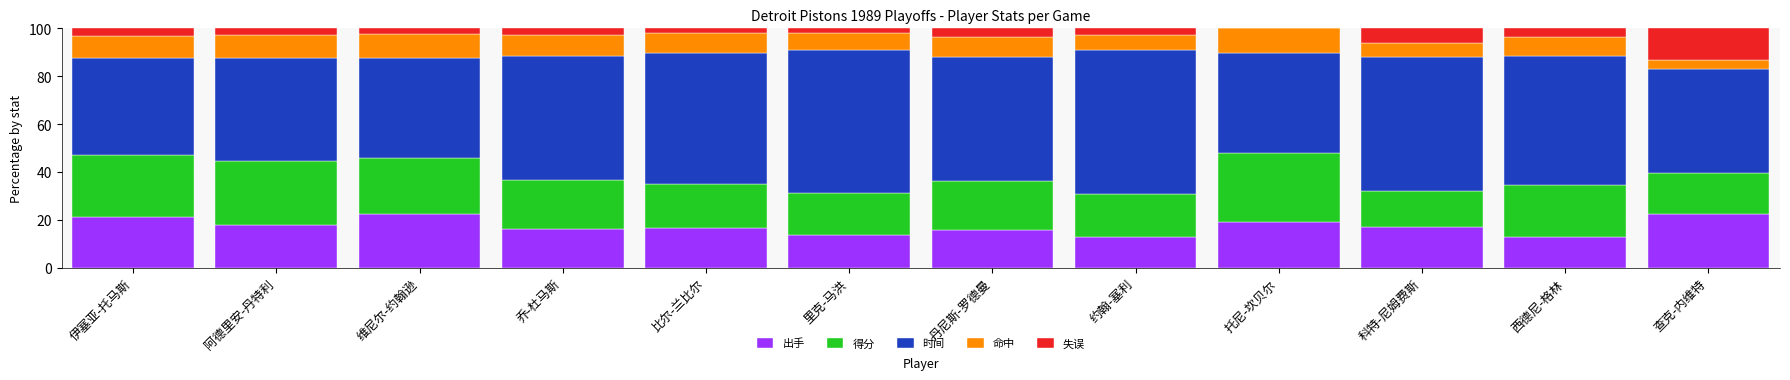

What is the total value across all series at 丹尼斯-罗德曼?

100.0